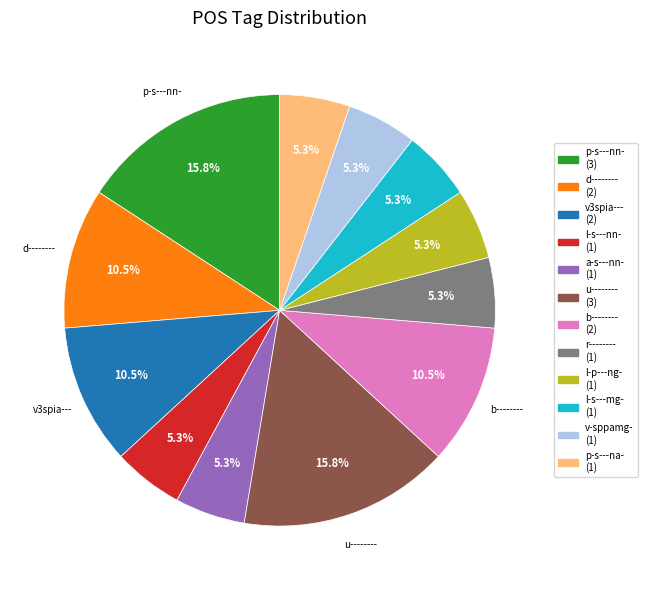

Is there any slice that represents more than half of the pie?

No